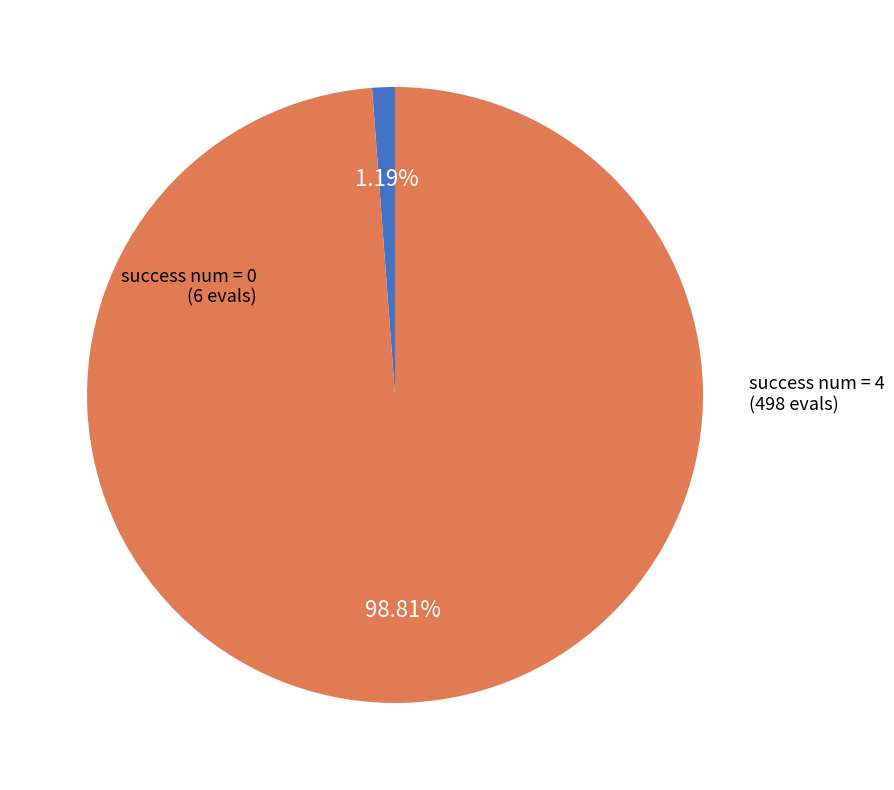

What percentage is the success num = 0 slice, to the nearest percent?

1%